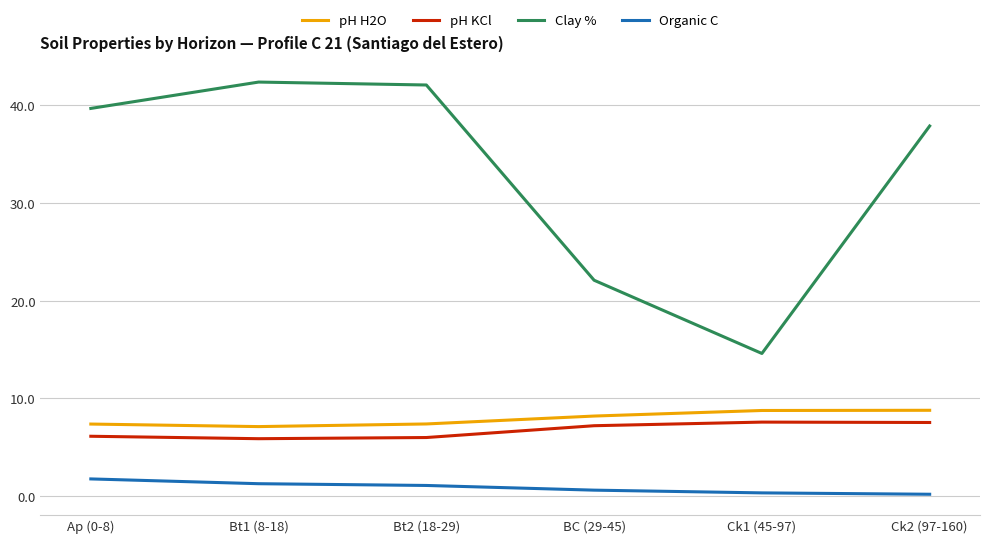

What is the approximate value of Clay % at Ck1 (45-97)?

14.6